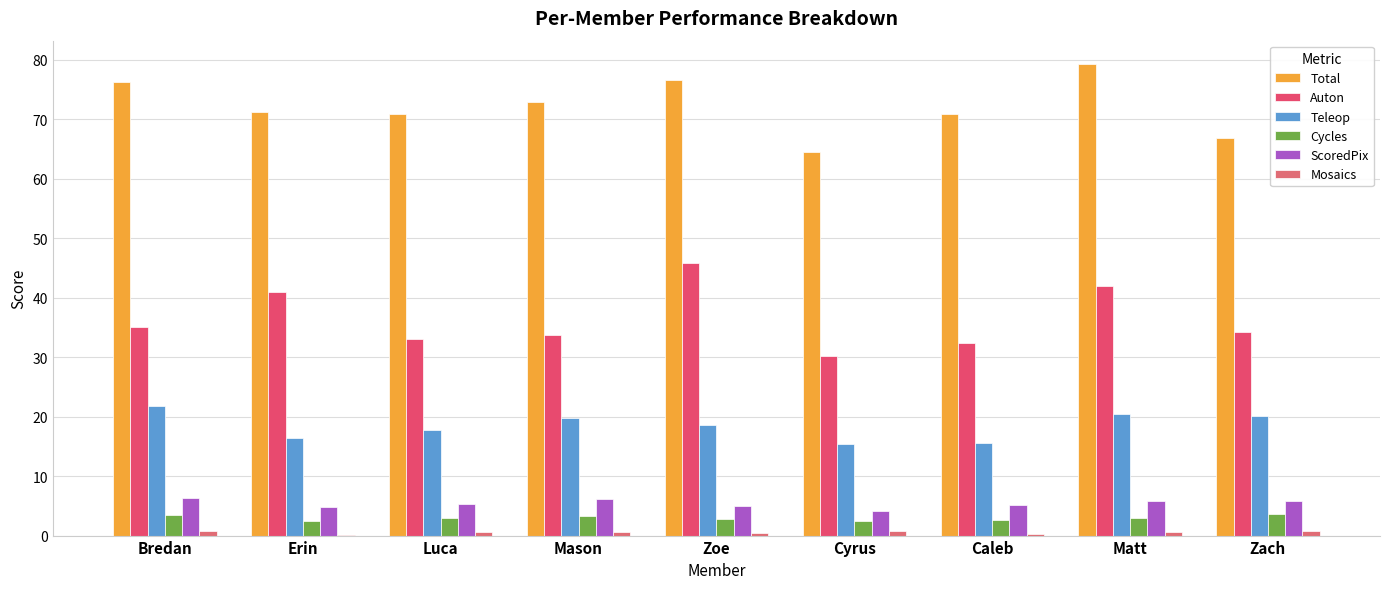

Count the number of data series in this chart.

6